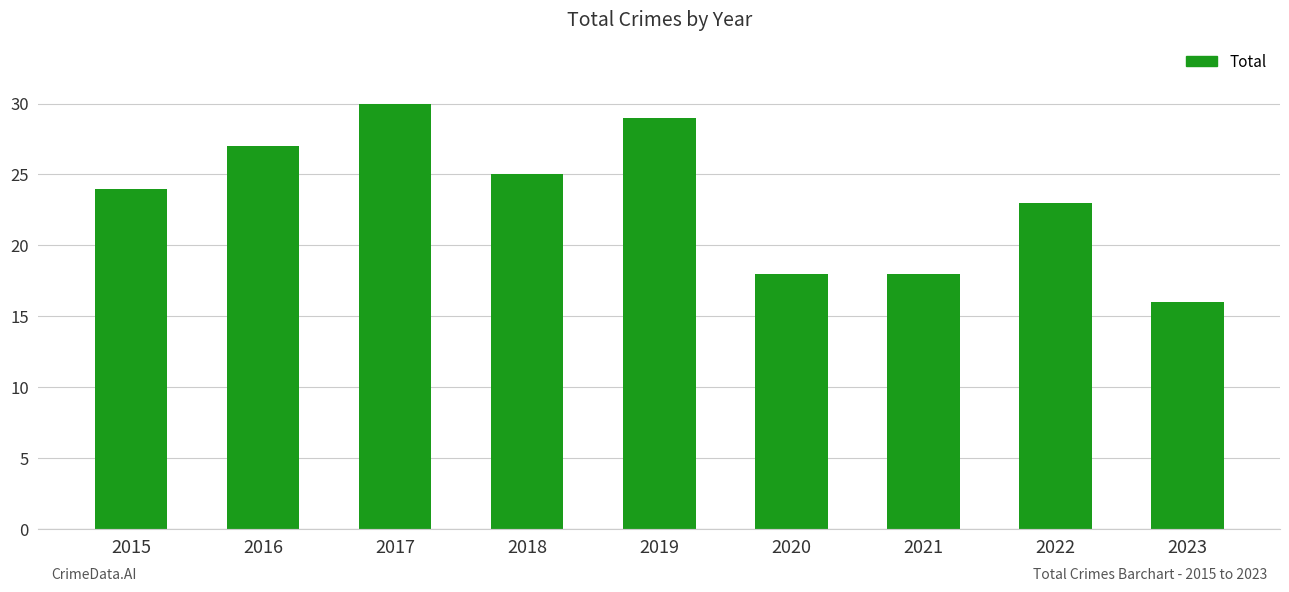

What is the sum of all values?

210